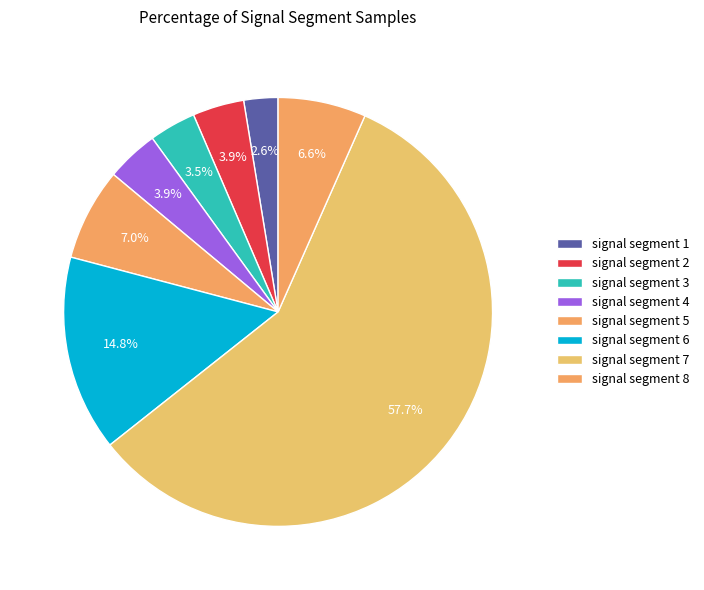

Which slice is the smallest?

signal segment 1